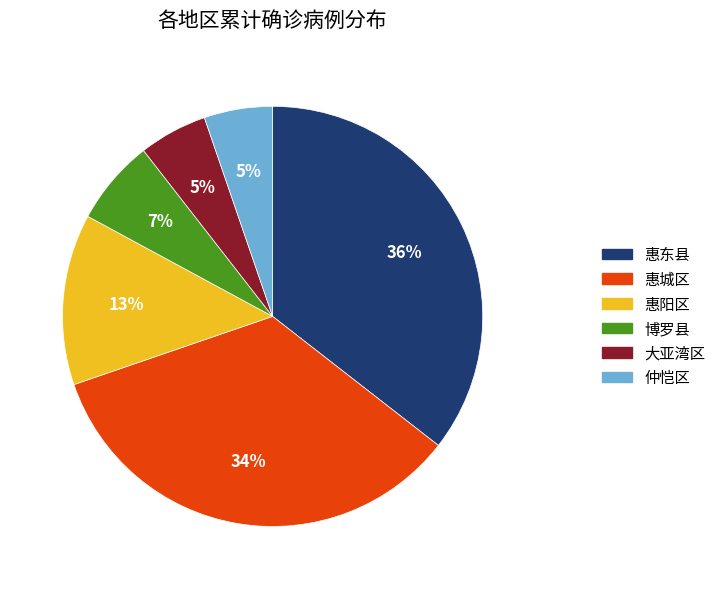

Is it true that 博罗县 is 18% of the pie?

False